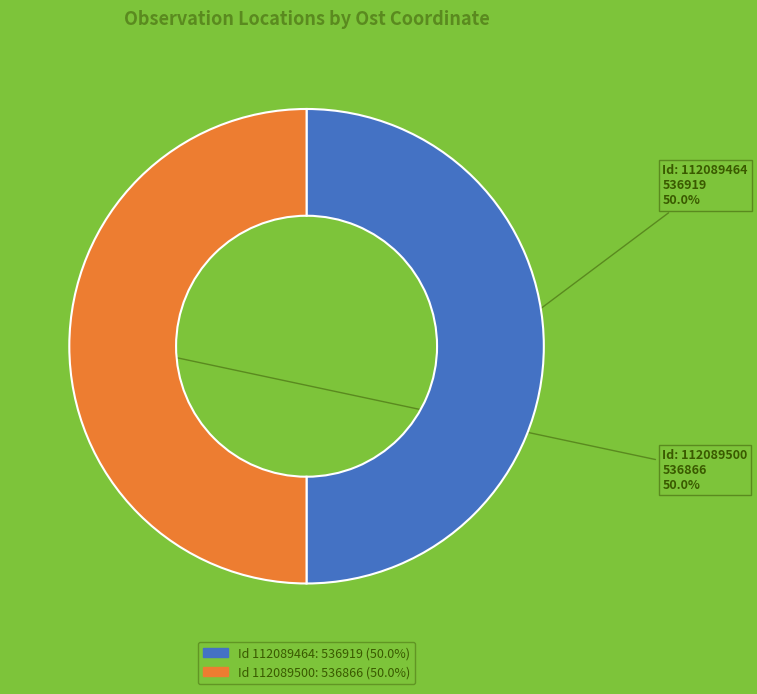

Count the number of slices in the pie.

2